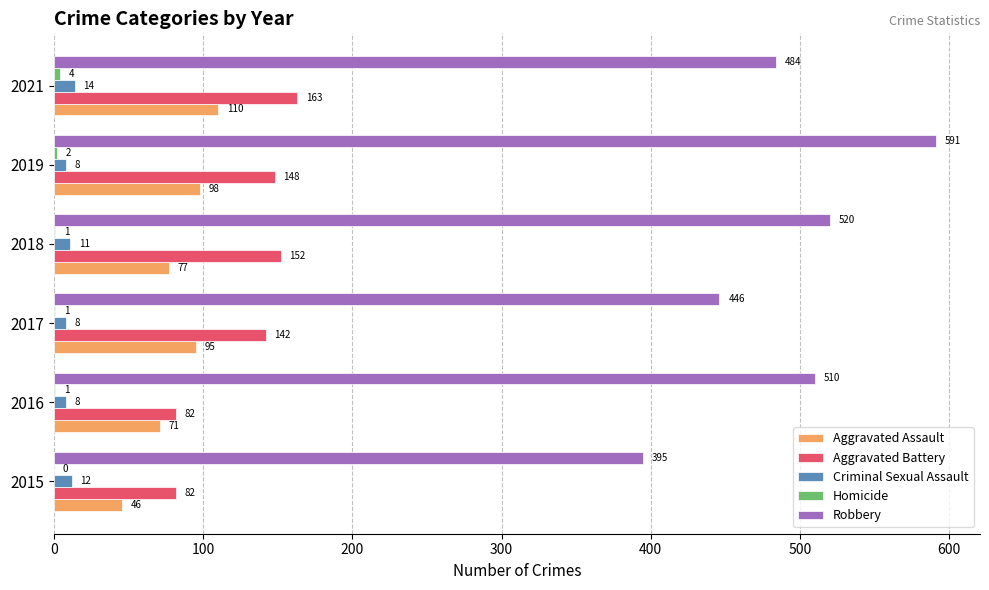

At which label does Aggravated Battery reach its peak?

2021